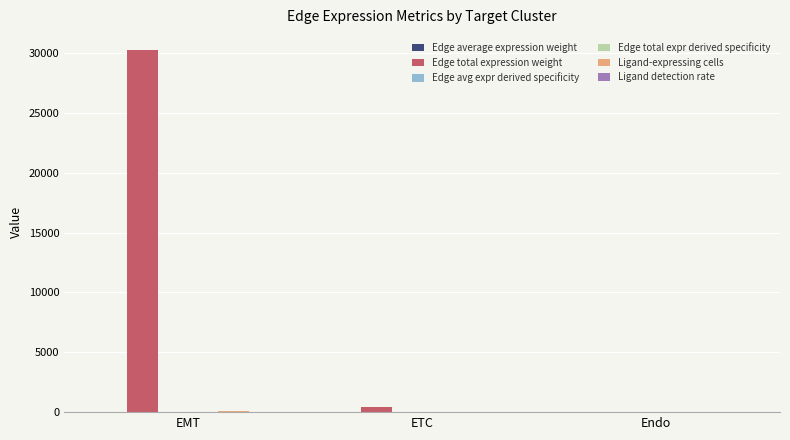

What is the greatest value displayed?

30245.7